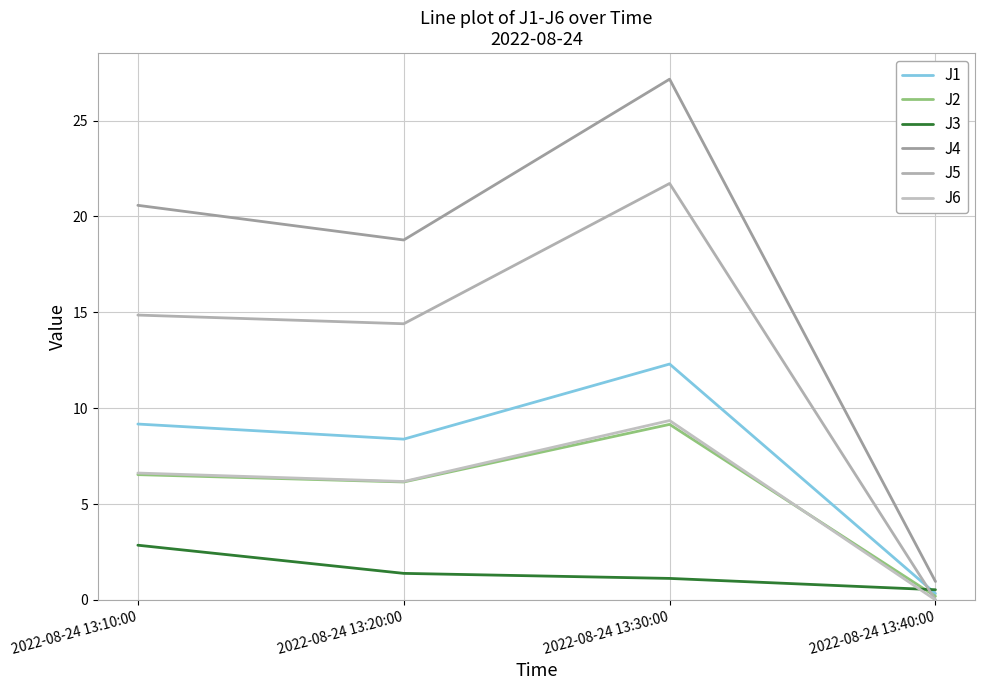

Is this an area chart (filled region under the line)?

No